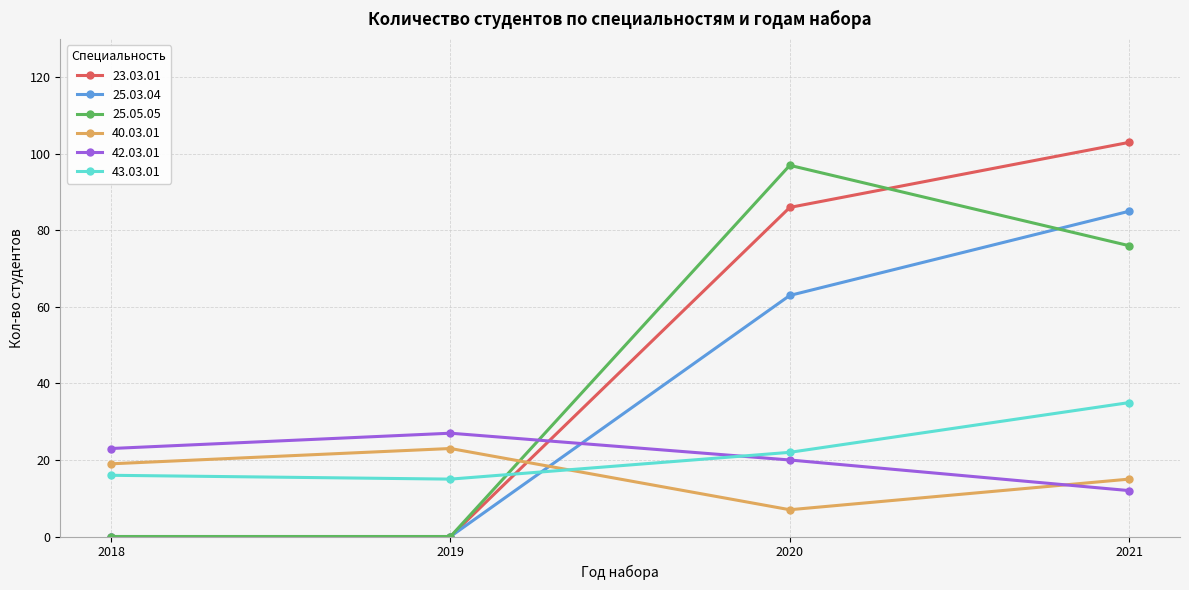

True or false: 25.03.04 and 42.03.01 cross at least once.

True